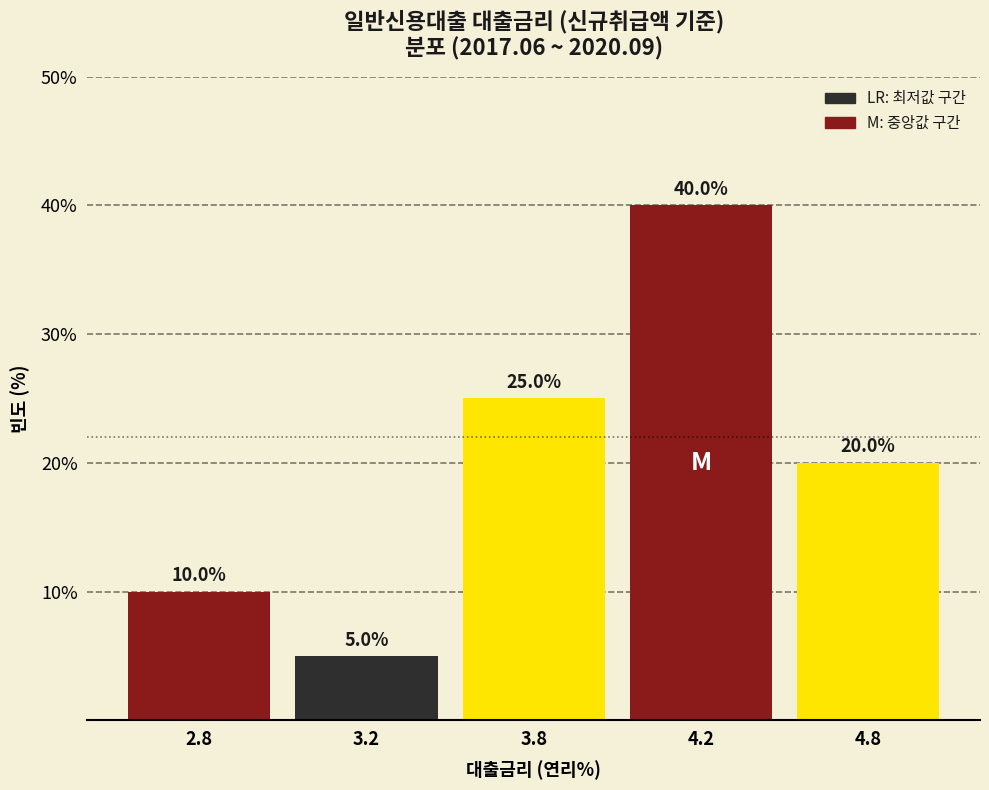

Reading left to right, what are all the values shown in this chart?

10	5	25	40	20